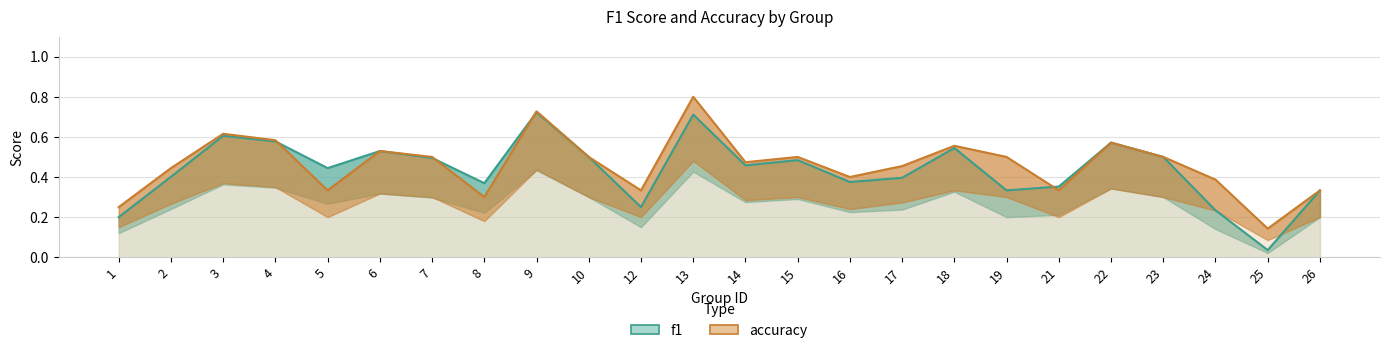

List the series in order of their peak value, lowest first.

f1, accuracy